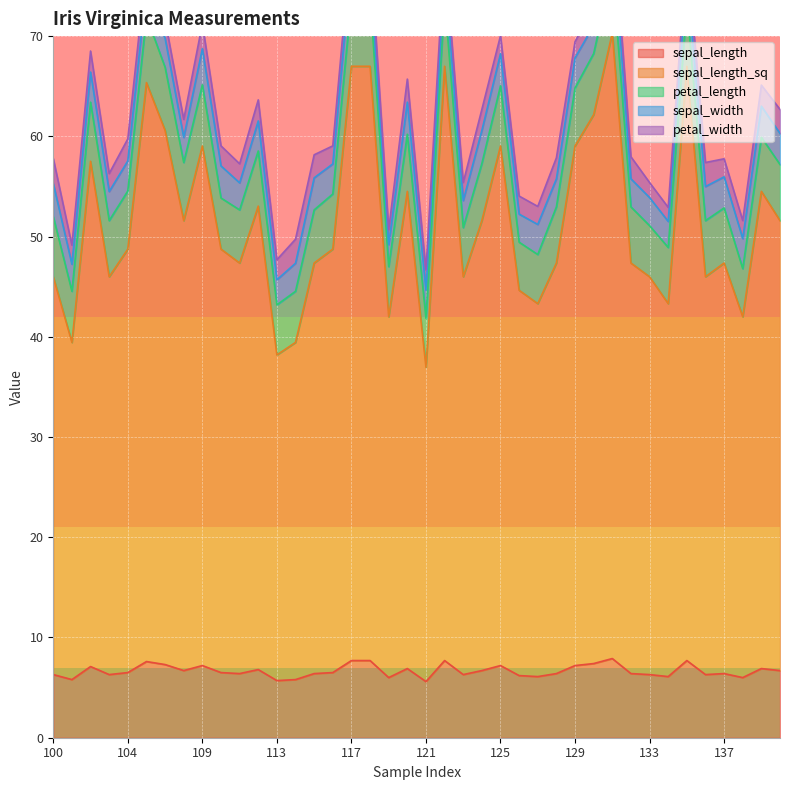

Which series has the largest total across all categories?

sepal_length_sq